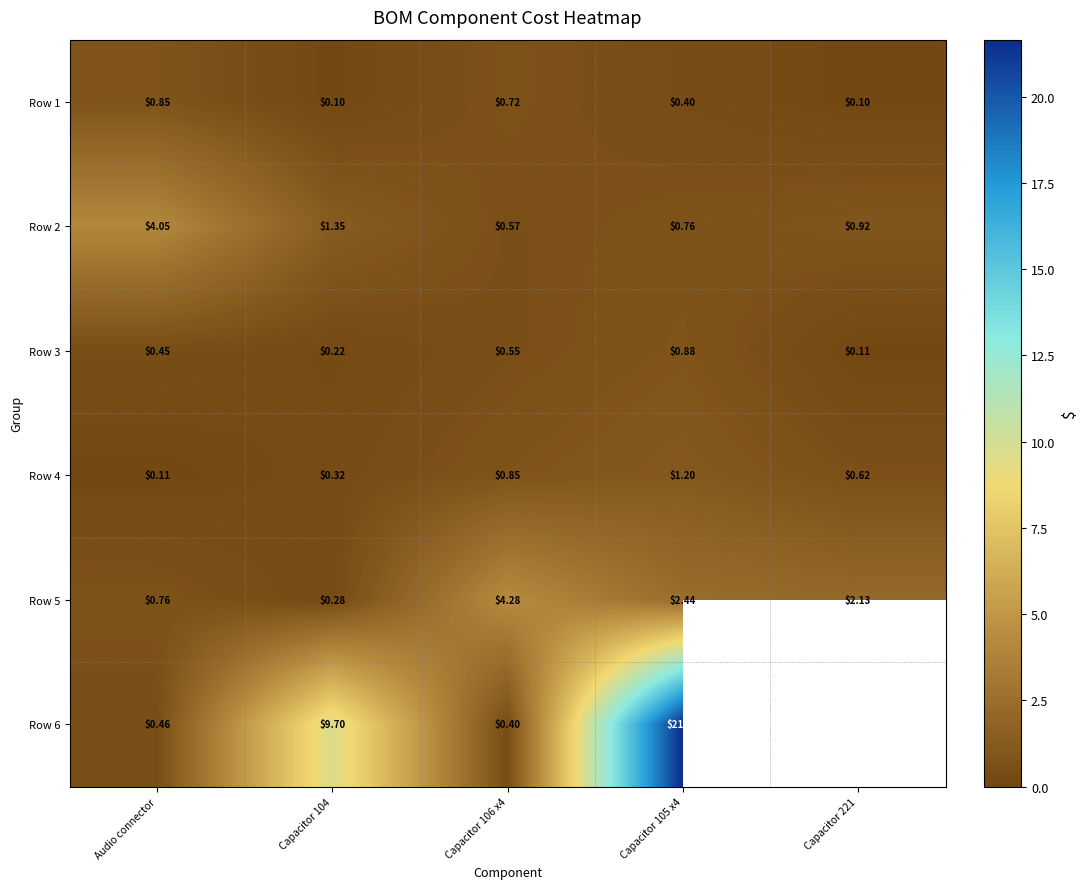

At how many categories does at least one series exceed 20?

1